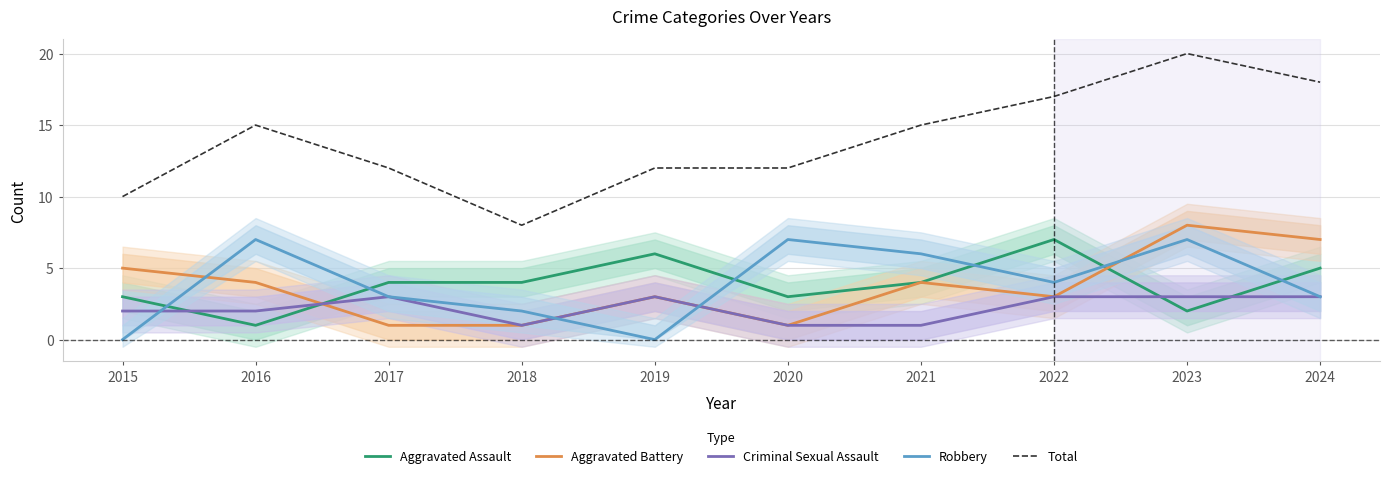

How many data points does each series have?

10